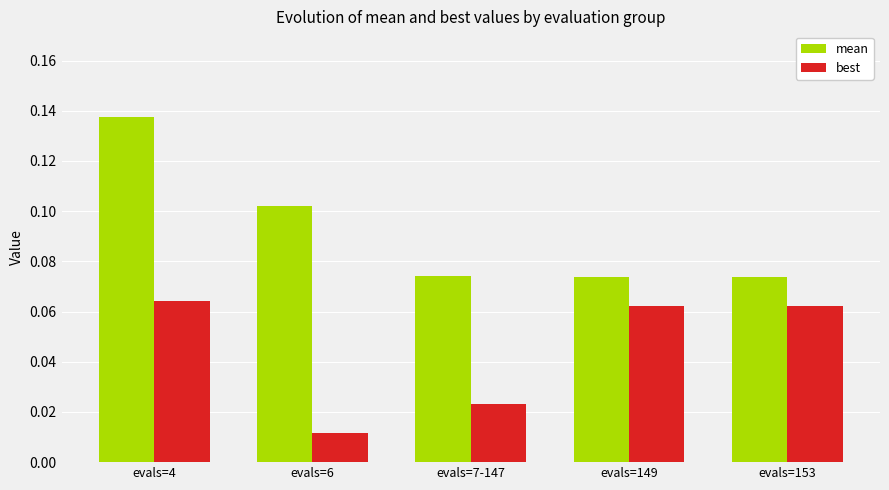

Which series changed the most between evals=6 and evals=149?

best